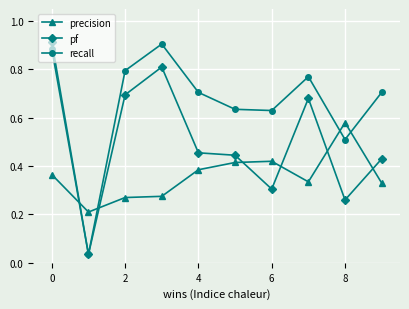

Rank the series by their average value, from lowest to highest.

precision, pf, recall